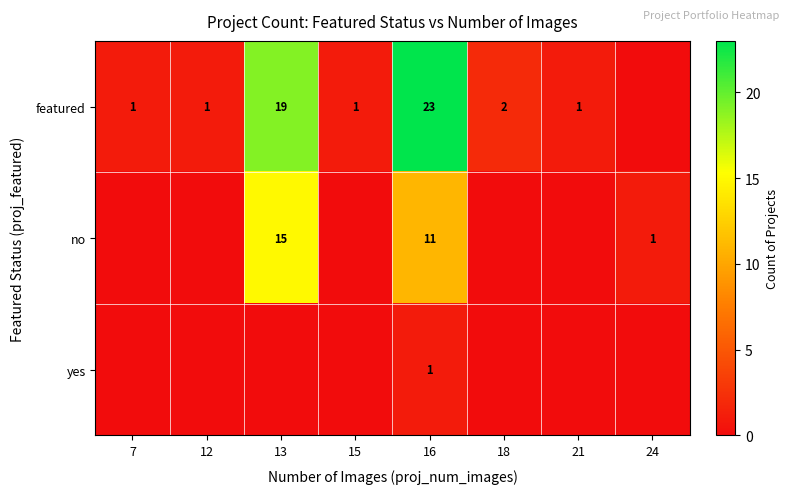

The featured series shows 23 at 16. True or false?

True